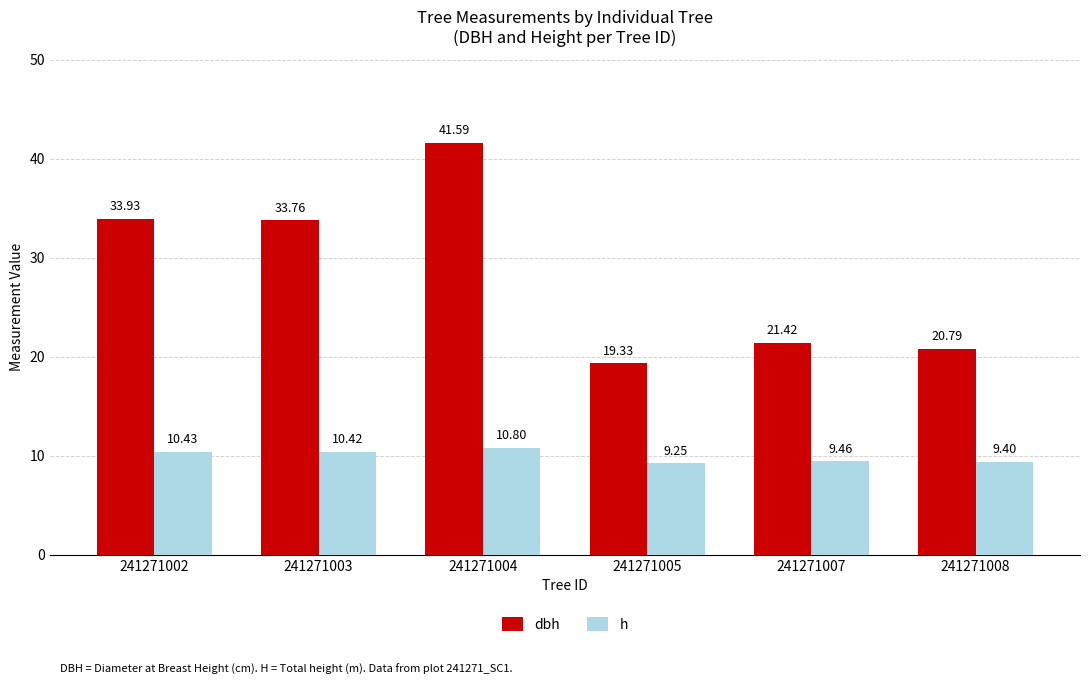

What is the greatest value displayed?

41.6